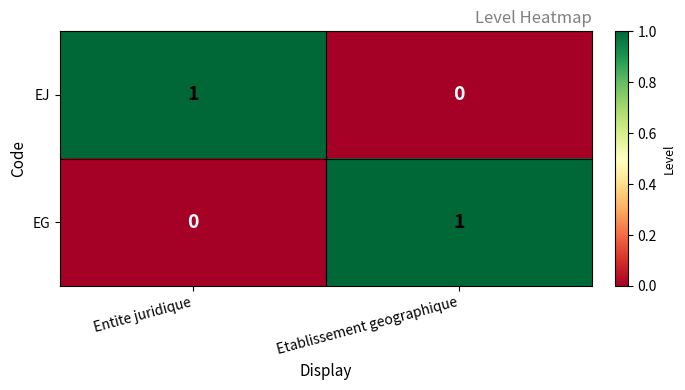

Is it true that EG equals 1 at Etablissement geographique?

True